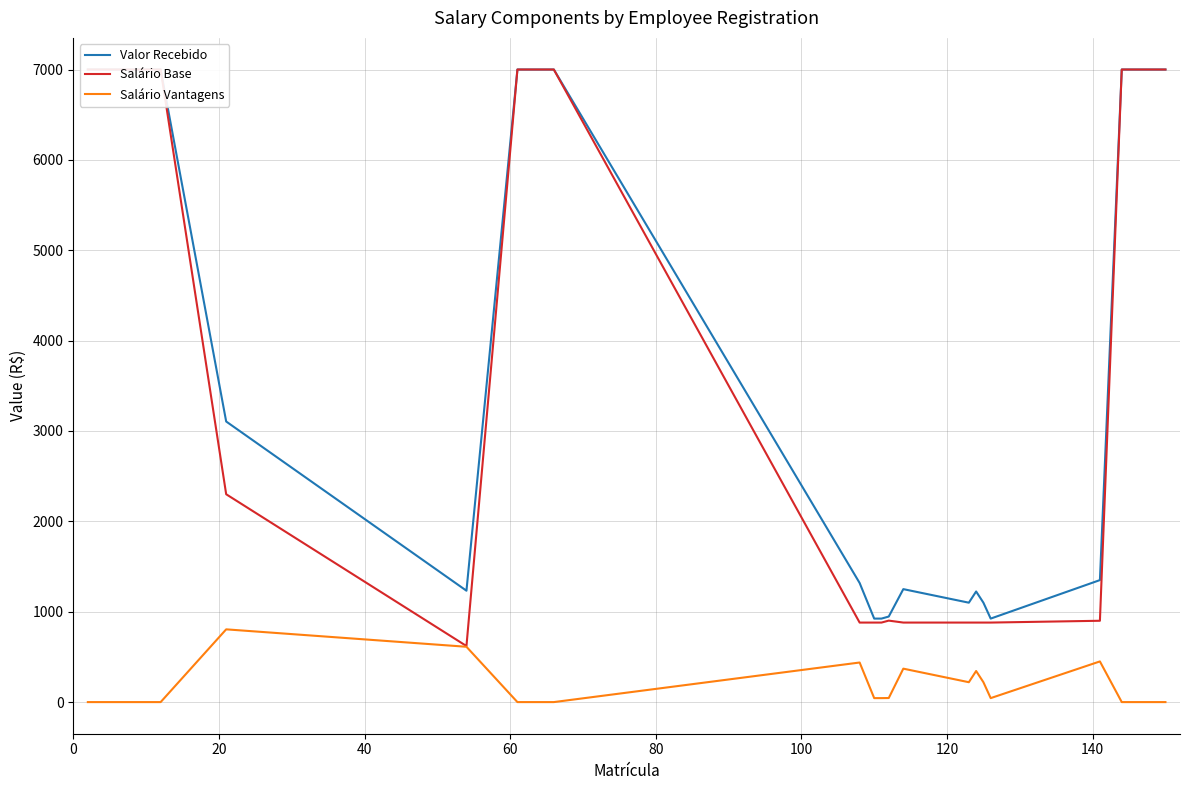

Reading left to right, what are all the values shown in this chart?

Valor Recebido: 7000.0	7000.0	7000.0	3105.0	1232.5	7000.0	7000.0	7000.0	1318.0	924.0	924.0	946.7	1250.0	1100.0	1224.0	1100.0	924.0	1350.0	7000.0	7000.0
Salário Base: 7000.0	7000.0	7000.0	2300.0	620.4	7000.0	7000.0	7000.0	880.0	880.0	880.0	901.6	880.0	880.0	880.0	880.0	880.0	900.0	7000.0	7000.0
Salário Vantagens: 0.0	0.0	0.0	805.0	612.1	0.0	0.0	0.0	438.0	44.0	44.0	45.1	370.0	220.0	344.0	220.0	44.0	450.0	0.0	0.0